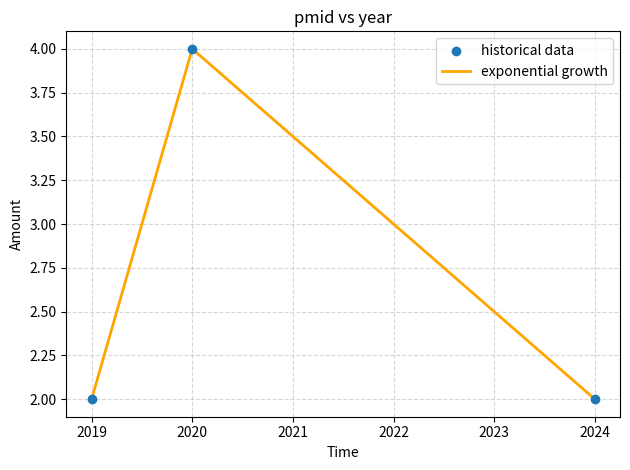

What is the greatest value displayed?

4